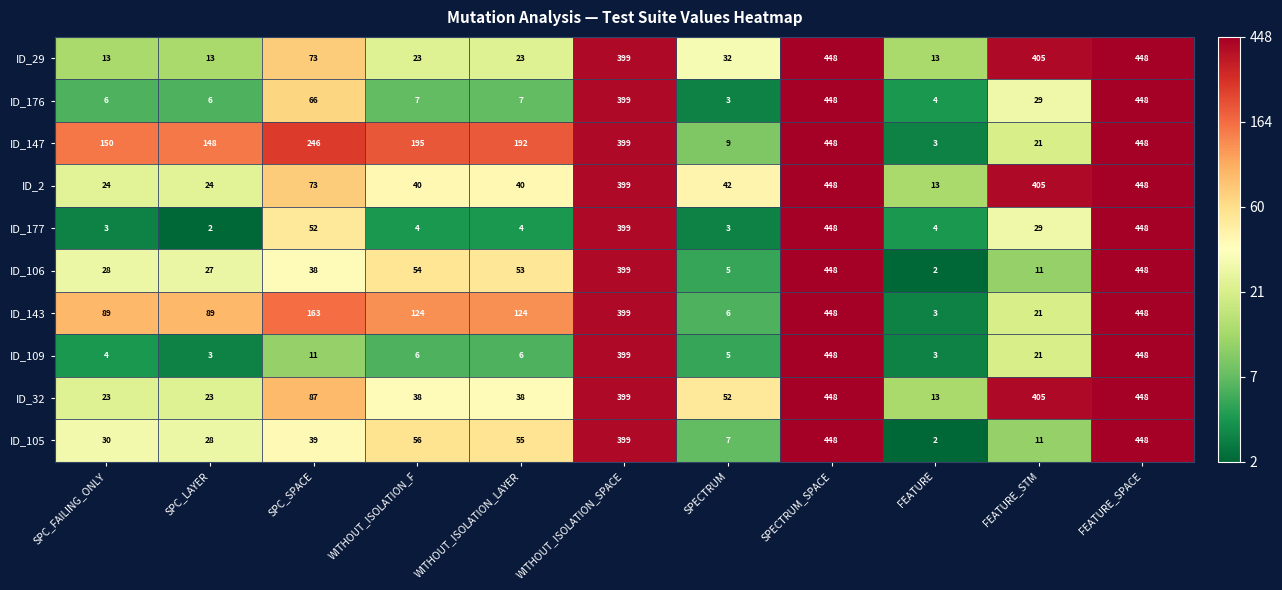

What is the difference between the maximum and second lowest values in the ID_177 series?

445